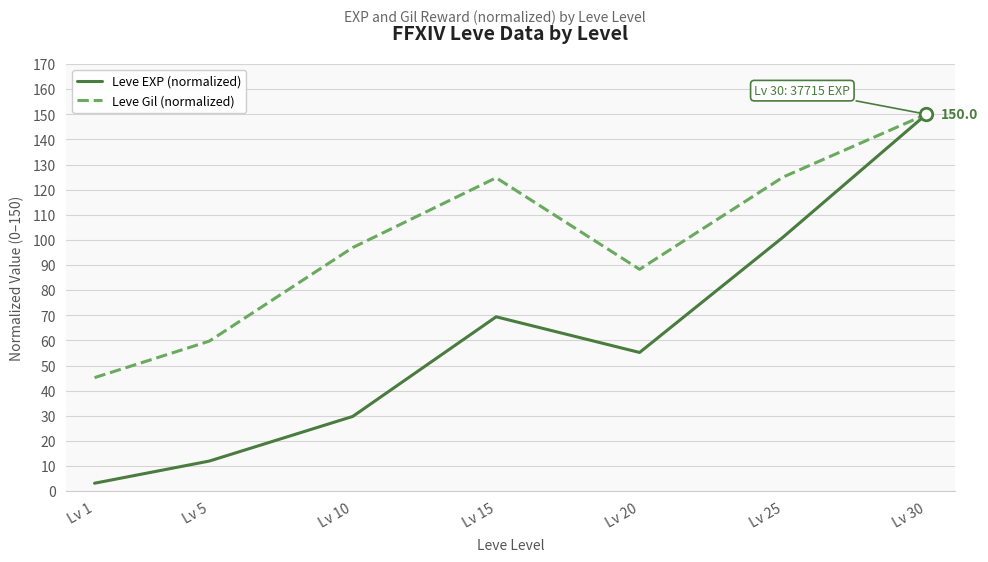

Is it true that Leve Gil (normalized) equals 88.3 at Lv 20?

True